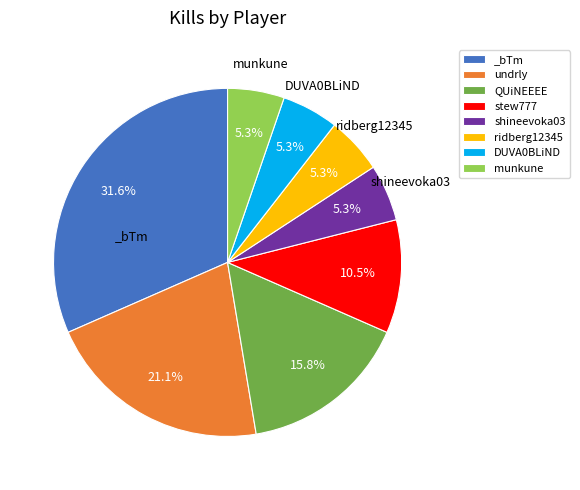

To the nearest percent, what percentage of the pie is shineevoka03?

5%